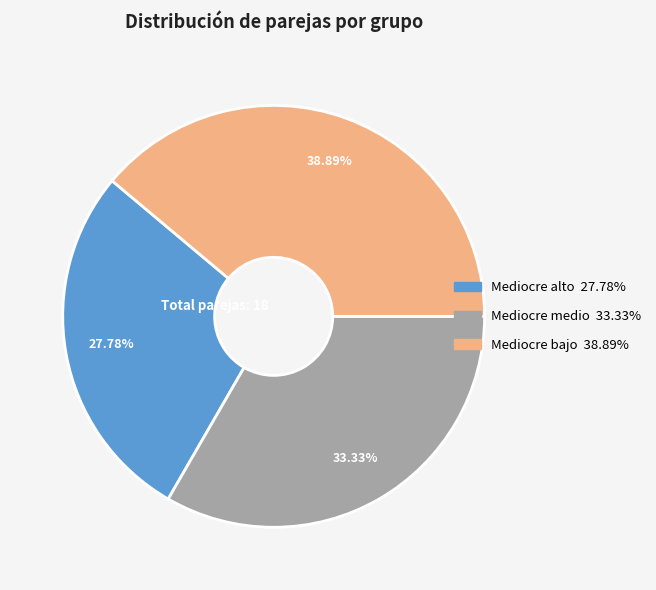

True or false: Mediocre medio accounts for 33% of the total.

True